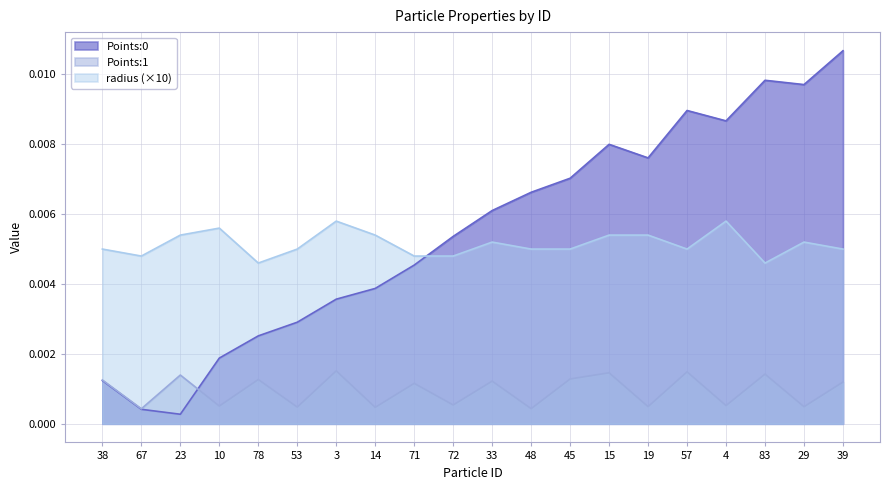

Is the value of radius at 78 greater than the value of Points:1 at 10?

Yes